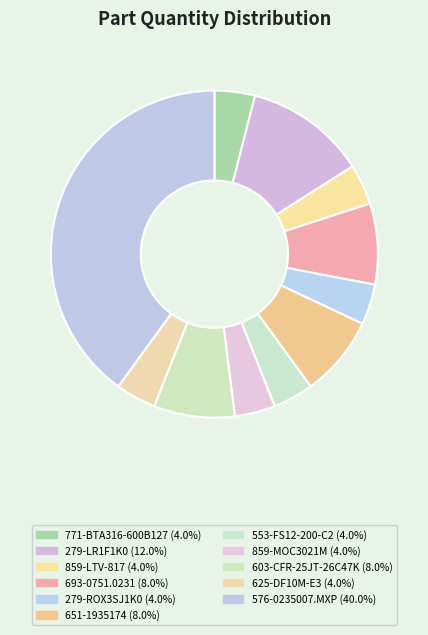

True or false: 771-BTA316-600B127 accounts for 16% of the total.

False